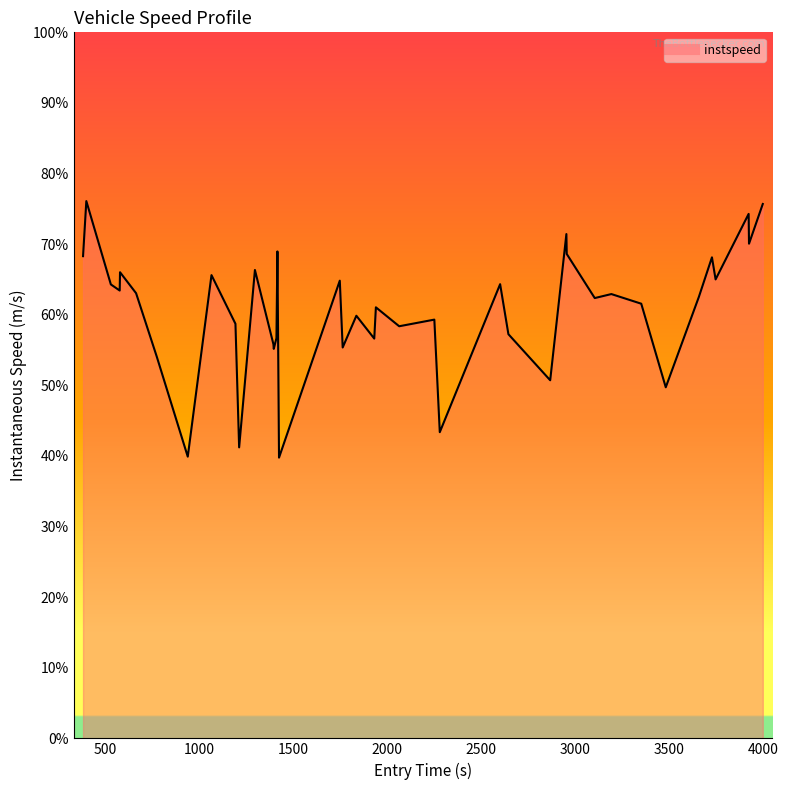

Does the chart display data point markers on the line(s)?

No